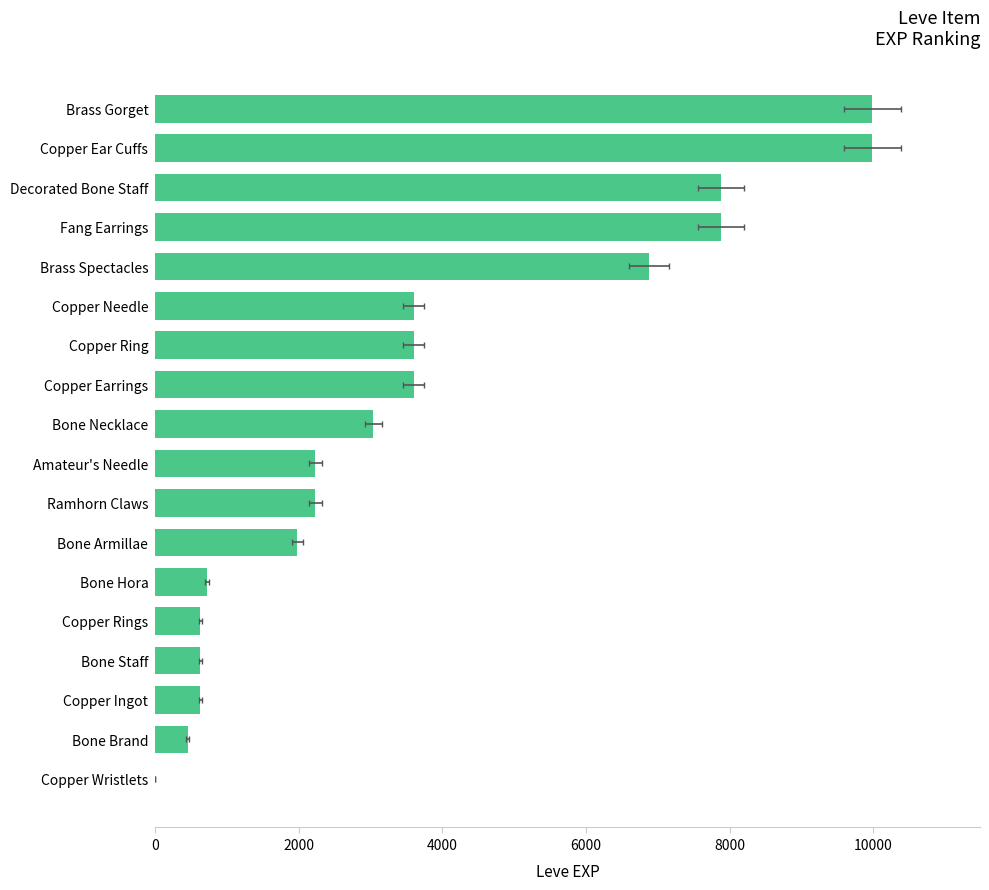

What position from the left is Copper Ear Cuffs?

17